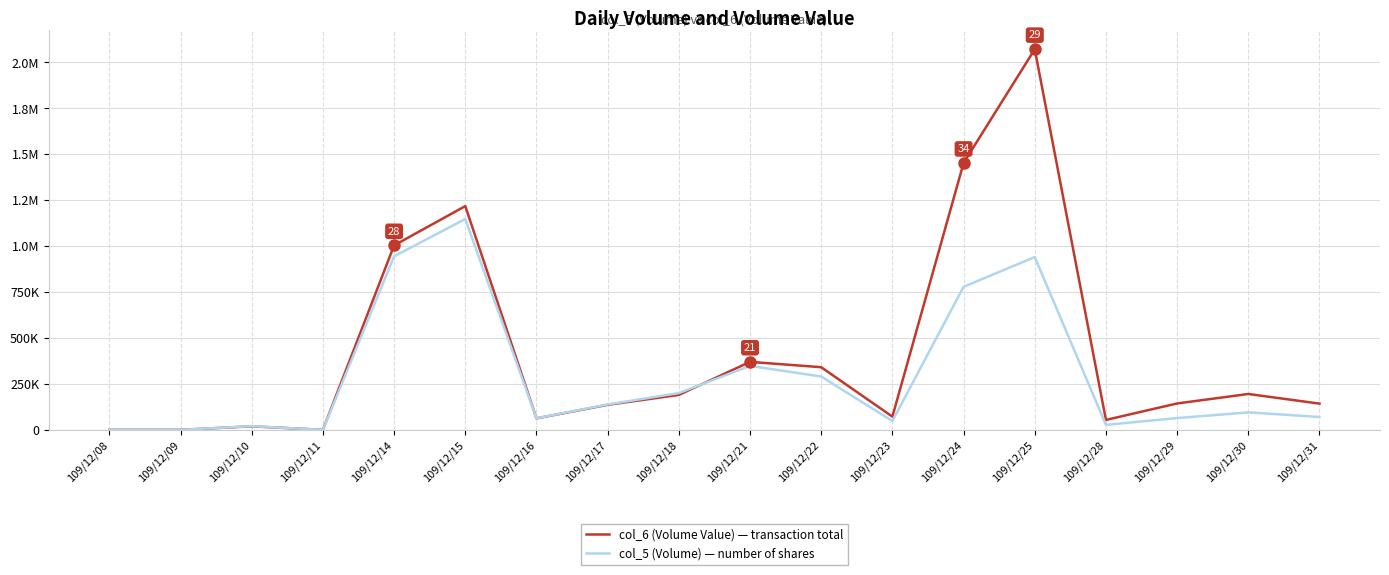

Does the chart have visible grid lines?

Yes